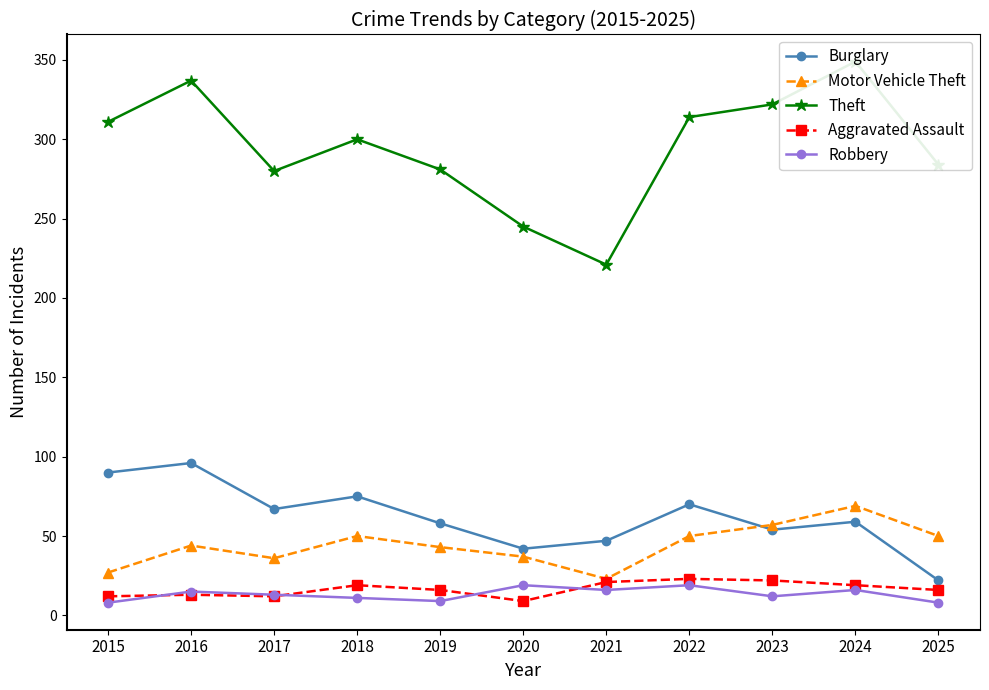

How many data points in Theft are above 300?

5